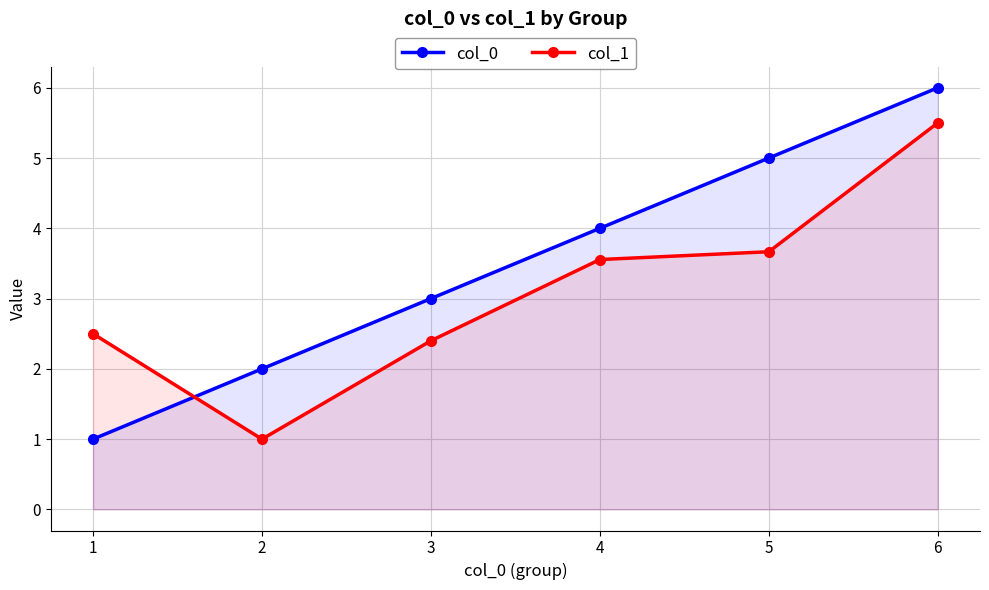

After their last crossing, which series has the higher values: col_0 or col_1?

col_0